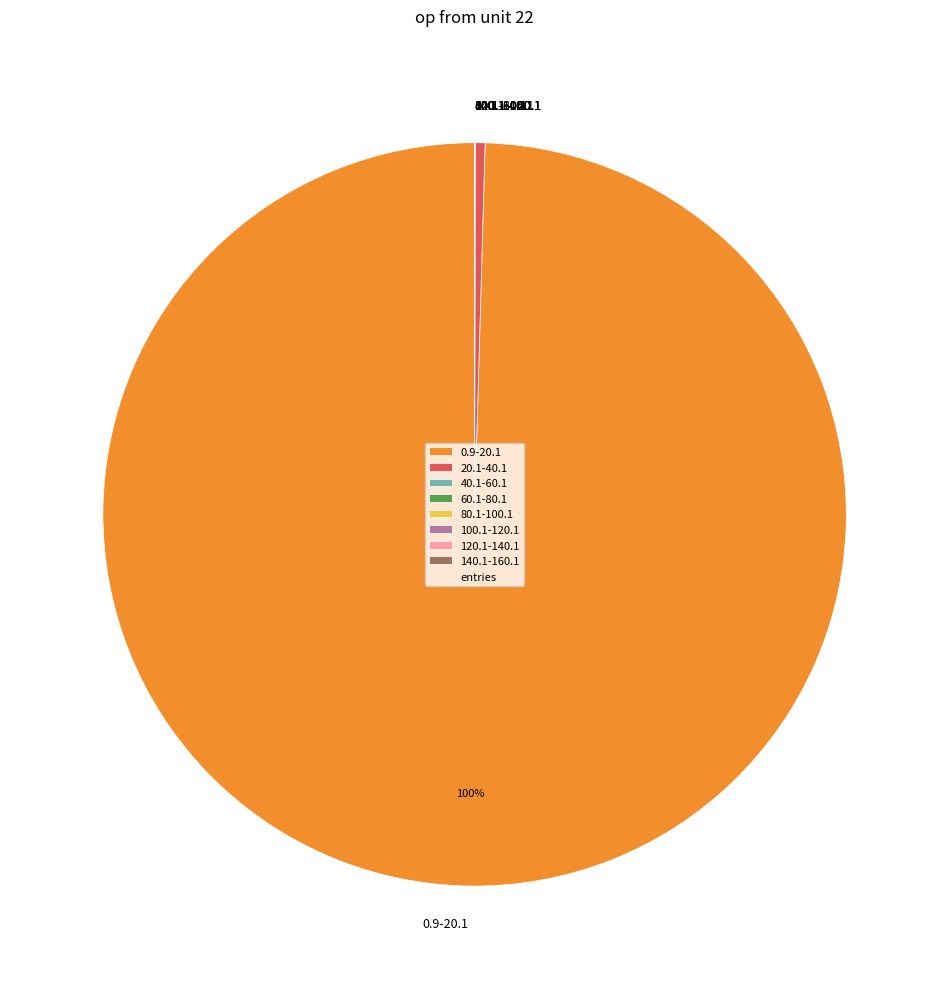

To the nearest percent, what is the average slice percentage?

12%